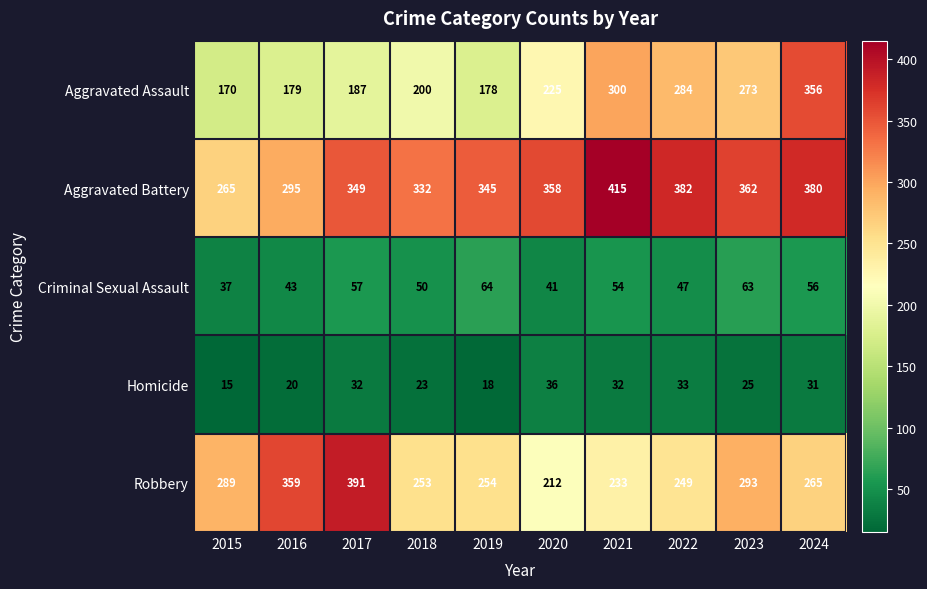

True or false: Criminal Sexual Assault has a value of 18 at 2020.

False